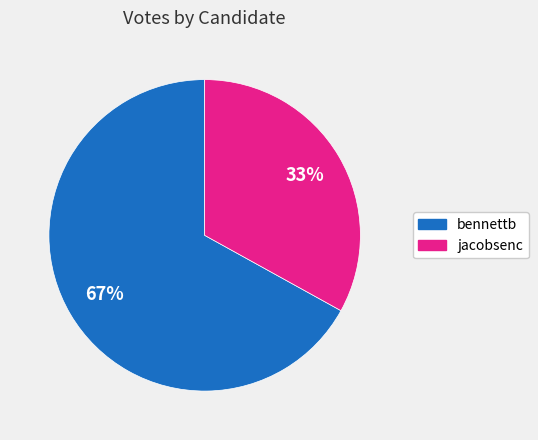

Which category accounts for the majority?

bennettb